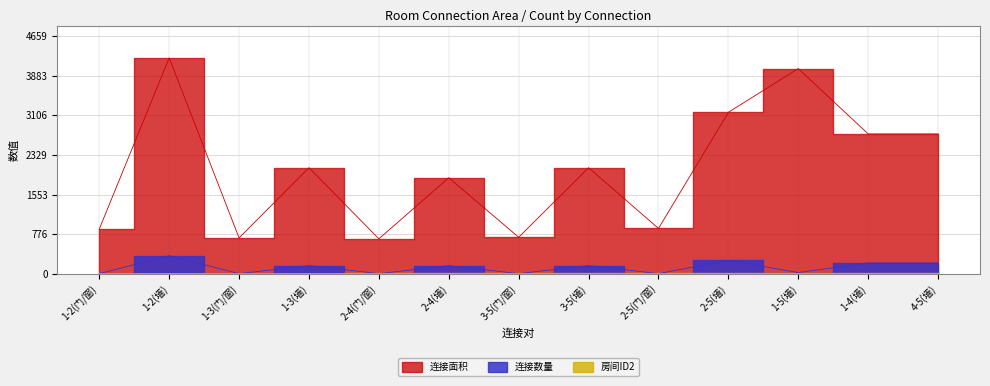

What is the difference between the maximum and minimum values in the 房间ID2 series?

3